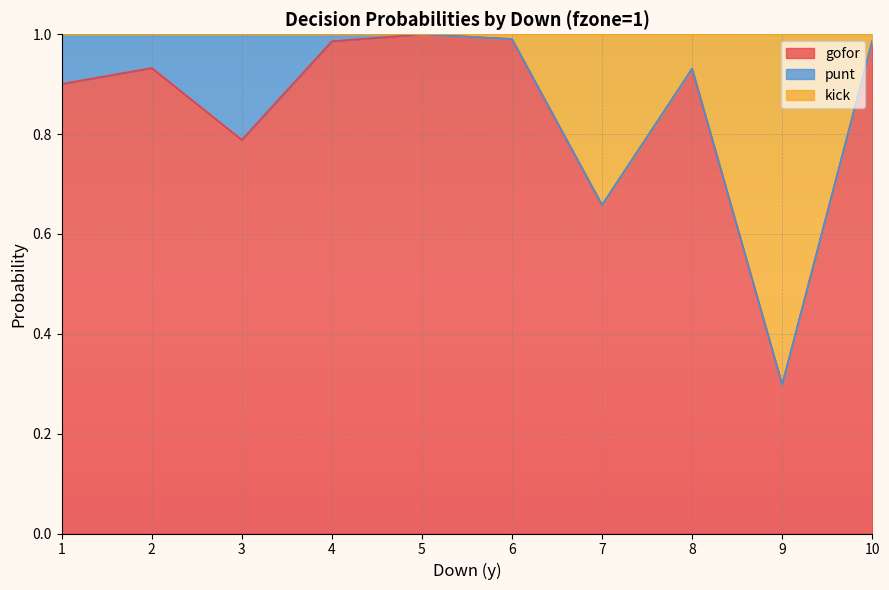

Which category has the lowest value in the gofor series?

9